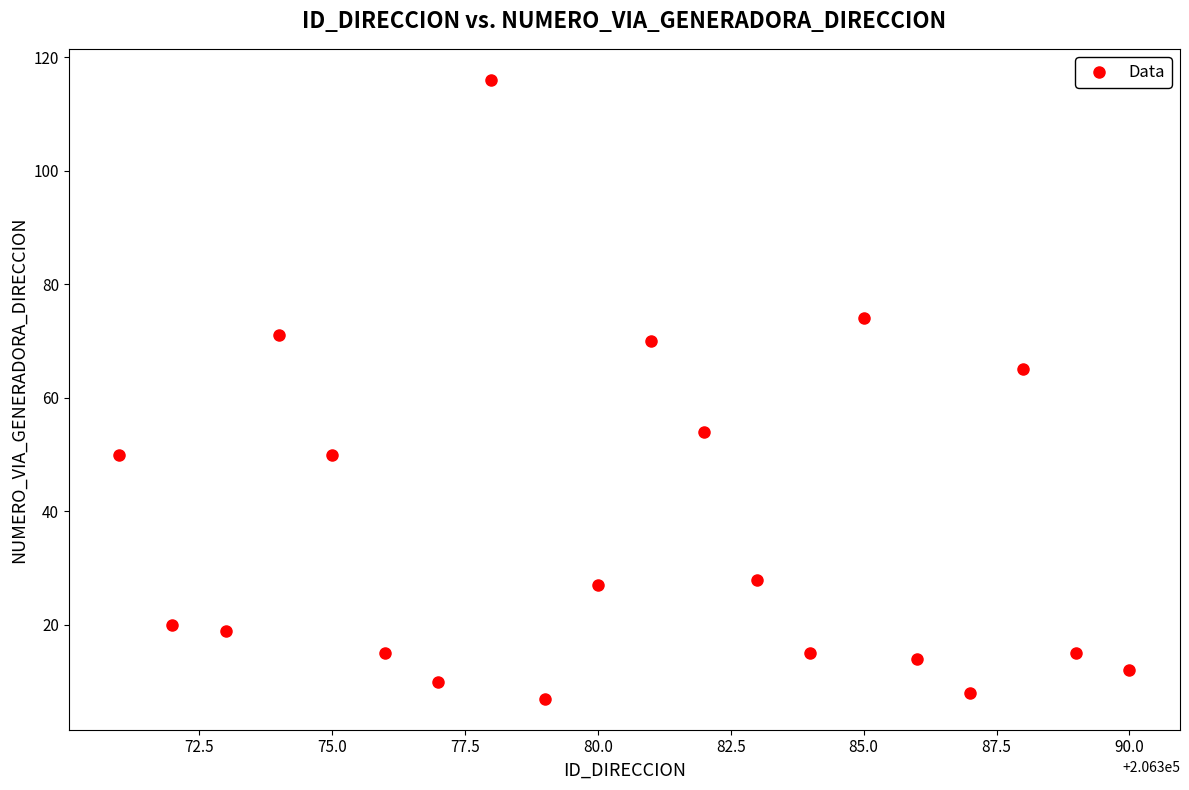

What Y value in the scatter plot is closest to 61?

65